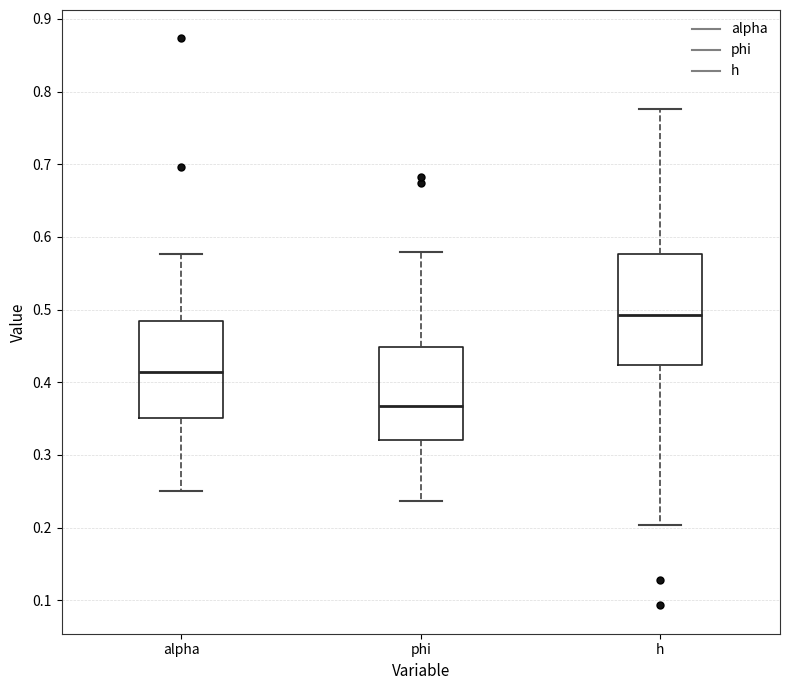

Which box is the tallest, from its lower edge to its upper edge?

h